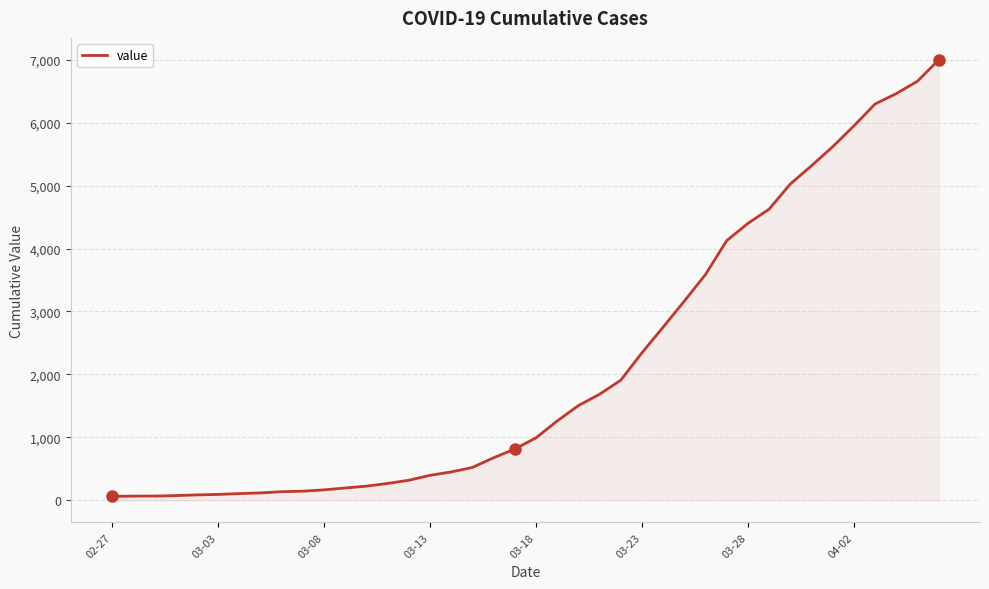

What is the difference between the maximum and minimum values?

6931